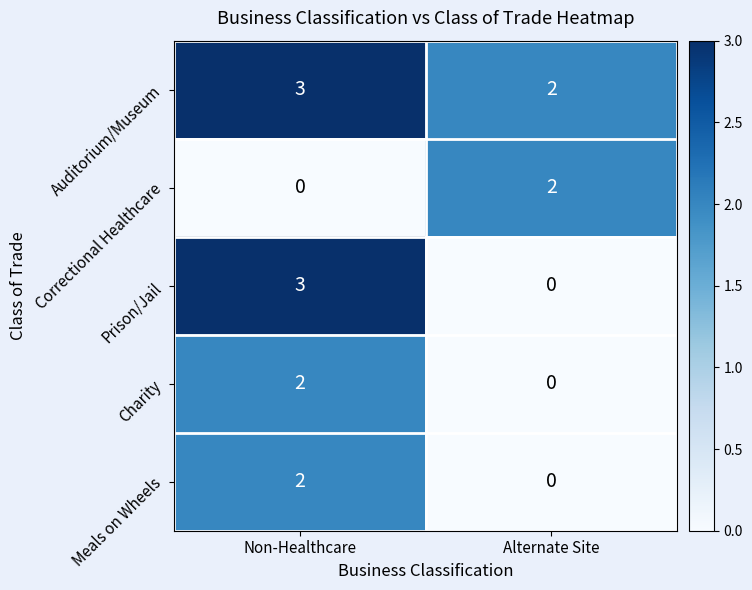

Which series changed the most between Non-Healthcare and Alternate Site?

Prison/Jail